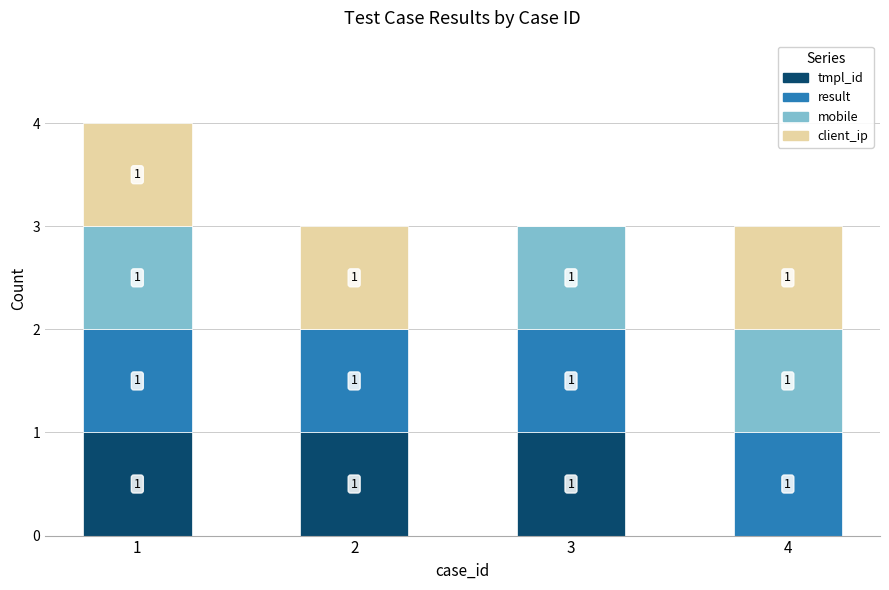

Does the chart contain stacked bars?

Yes